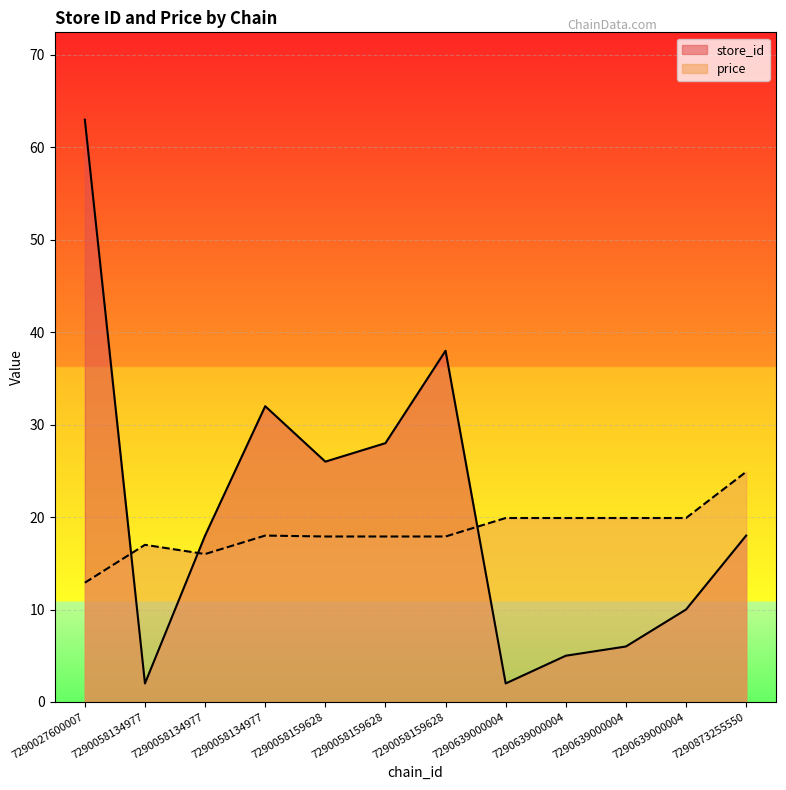

Reading left to right, what are all the values shown in this chart?

store_id: 63.0	2.0	18.0	32.0	26.0	28.0	38.0	2.0	5.0	6.0	10.0	18.0
price: 12.9	17.0	16.0	18.0	17.9	17.9	17.9	19.9	19.9	19.9	19.9	24.9